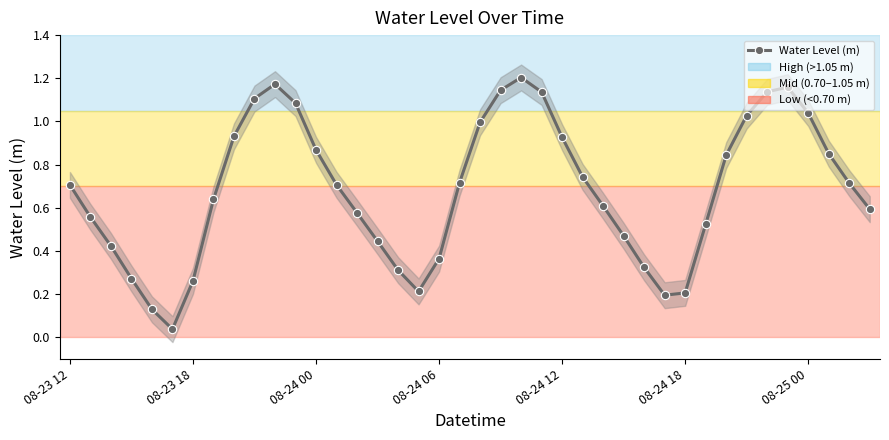

What is the approximate value at 22?

1.2